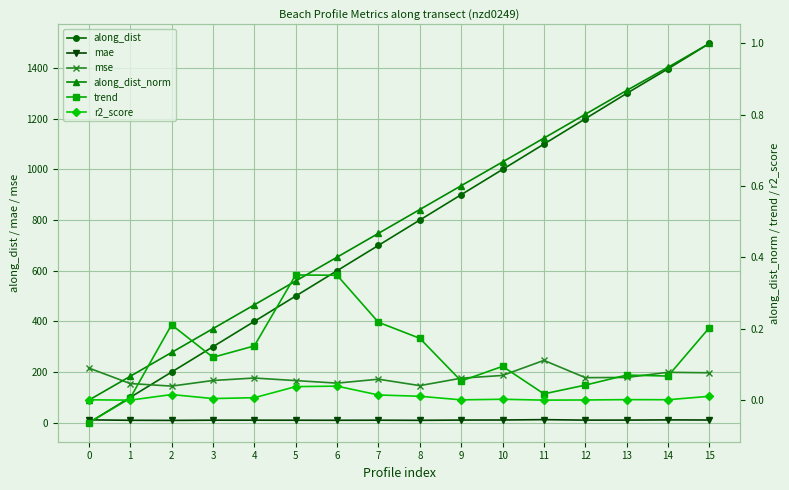

How many series are shown in this chart?

6